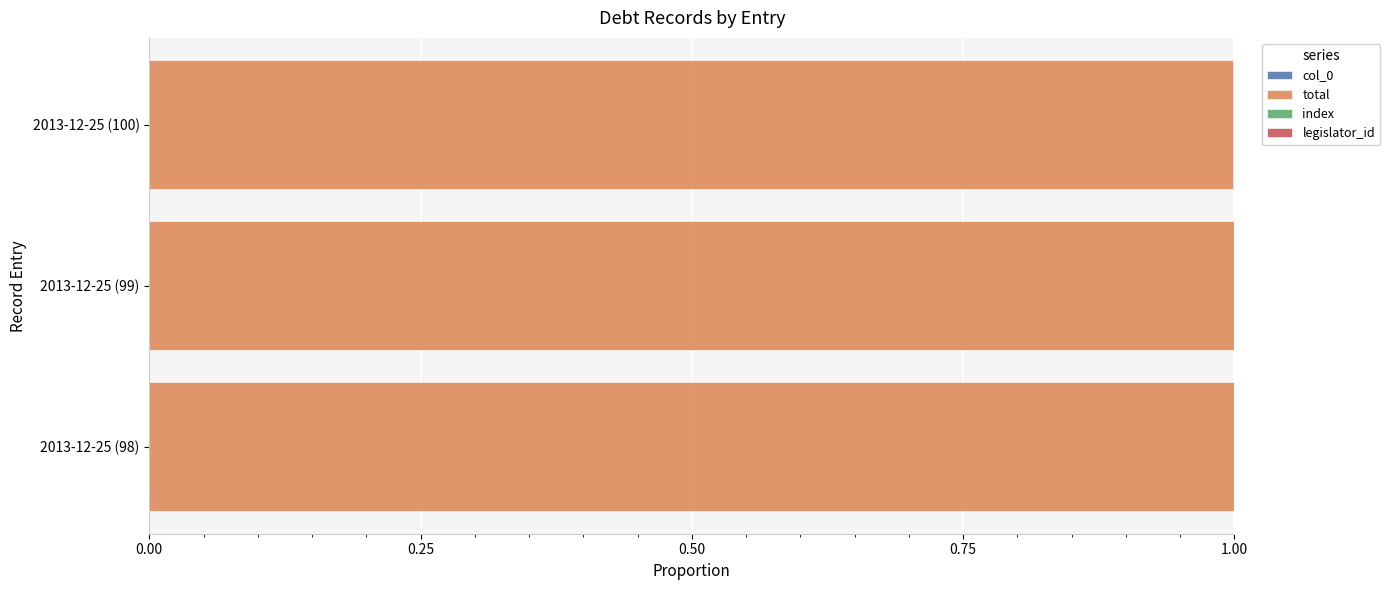

How many groups of bars are there?

3